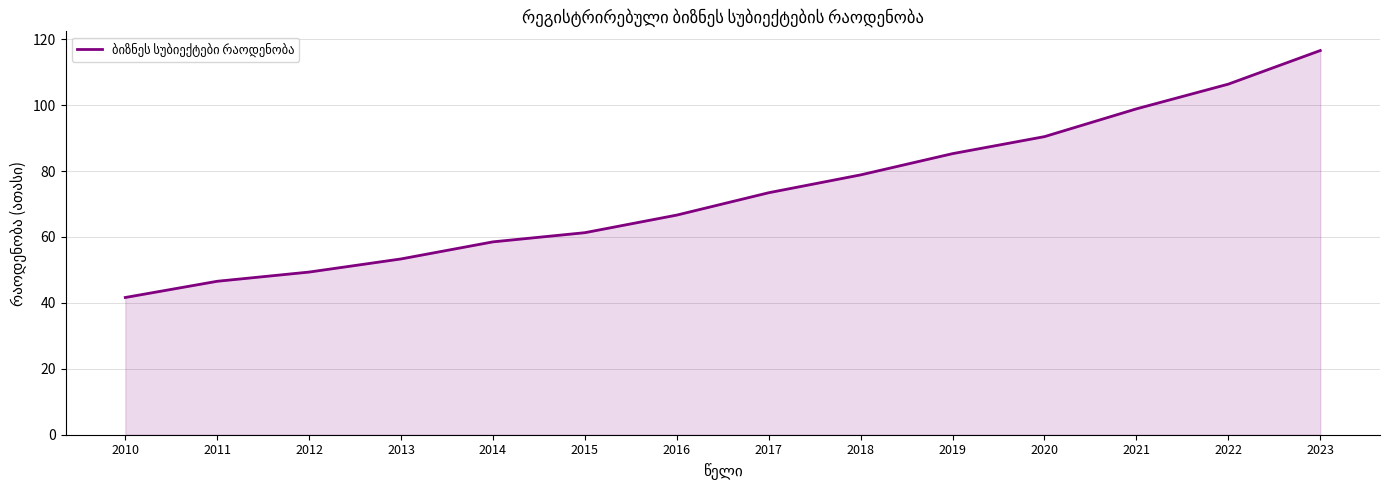

Does the chart display data point markers on the line(s)?

No